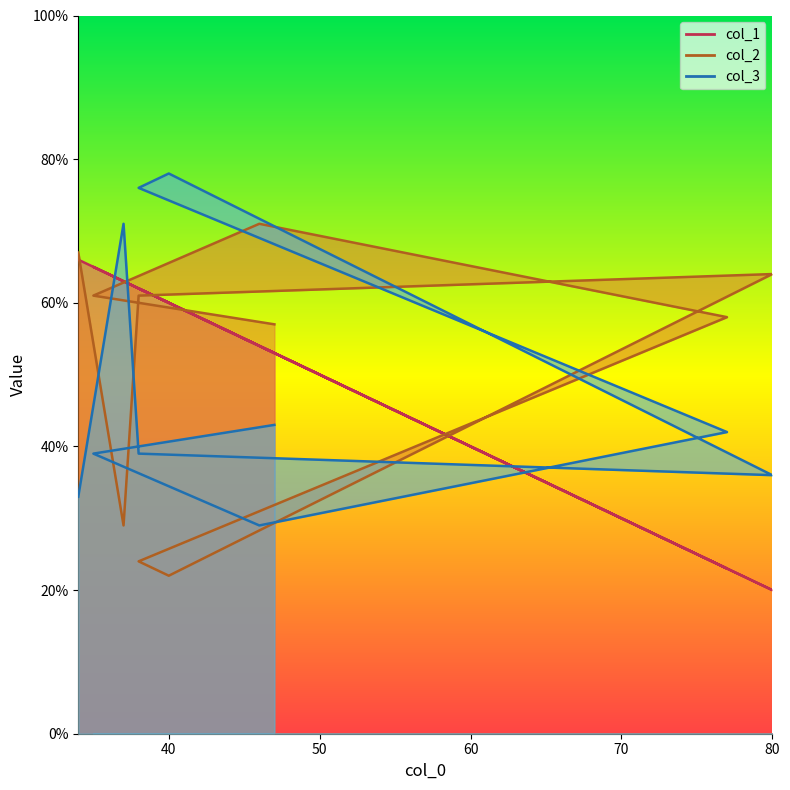

At which label is col_1 closest to 43?

47